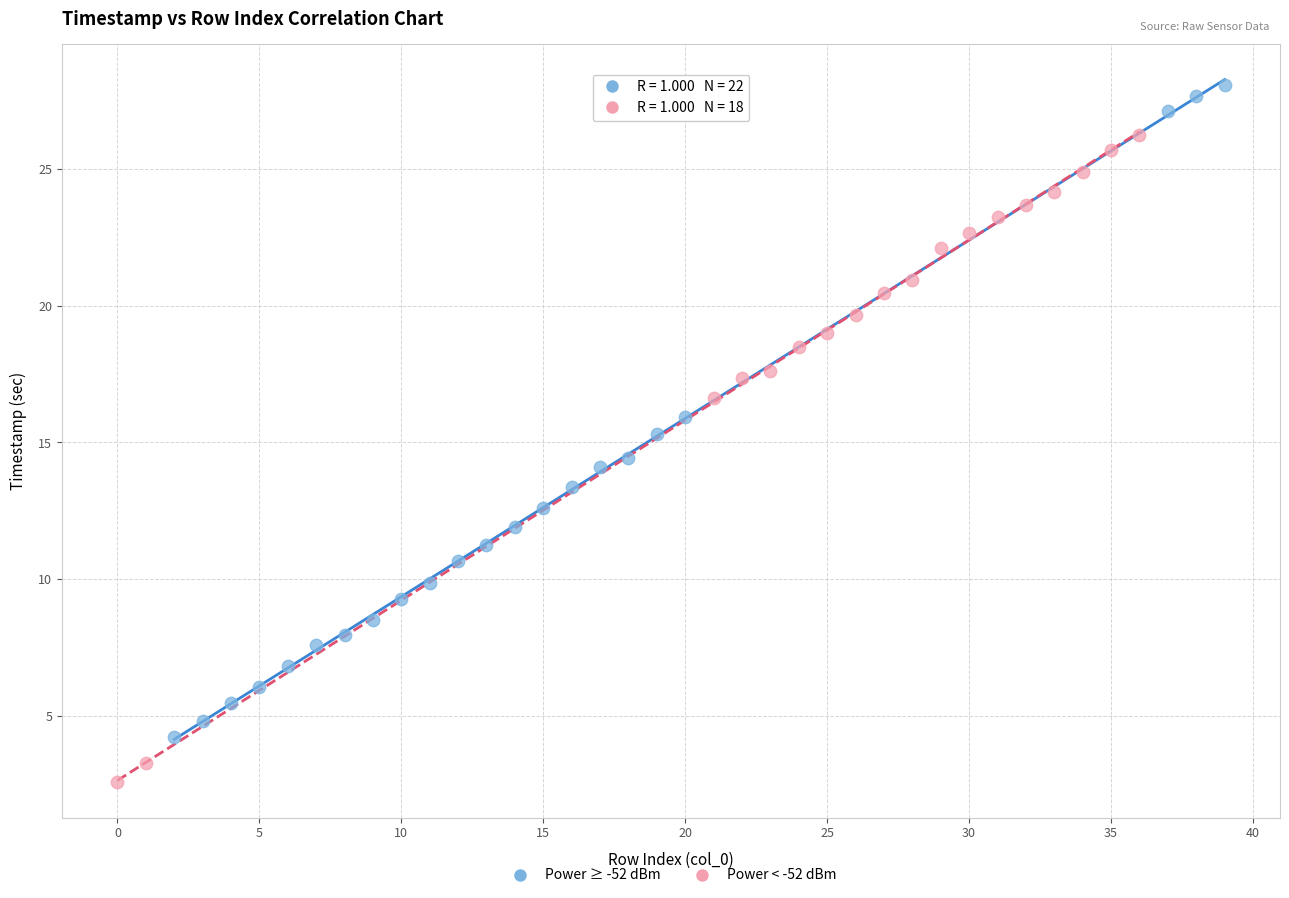

Which series reaches the minimum Y coordinate?

Power < -52 dBm